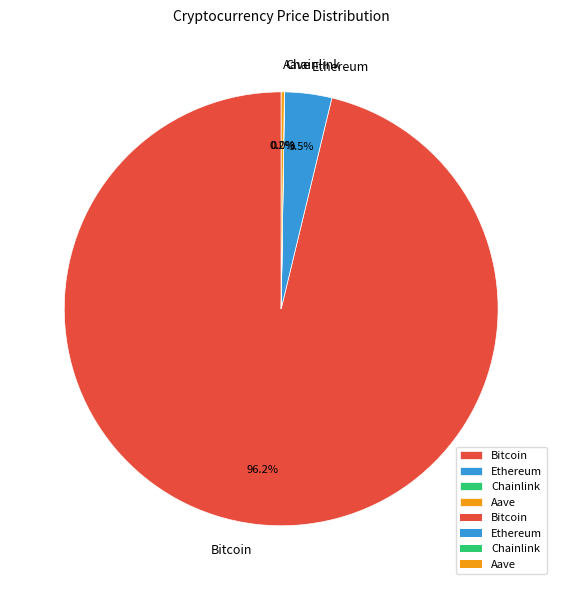

Which slice is the largest?

Bitcoin